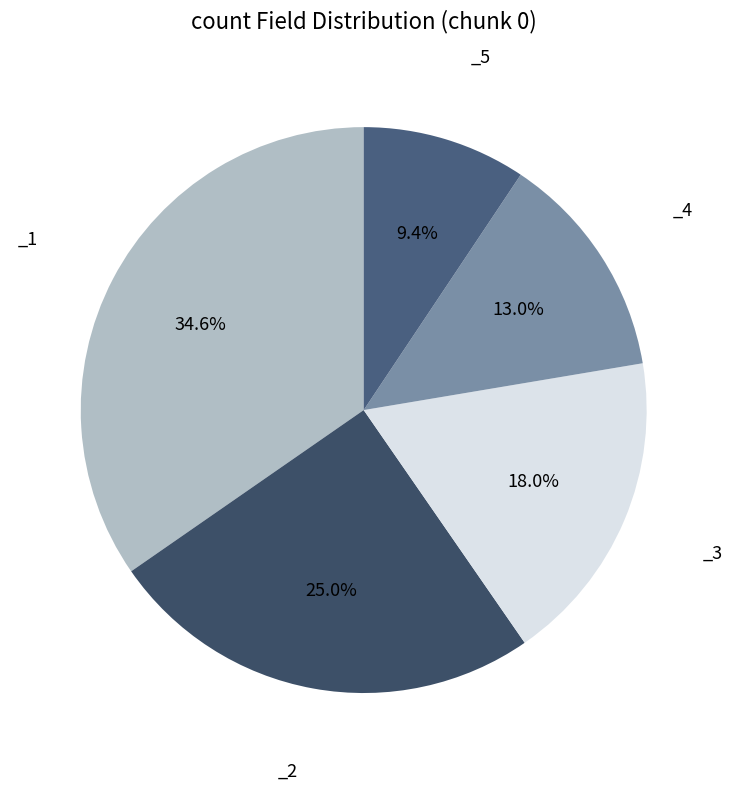

How many slices are in this pie chart?

5